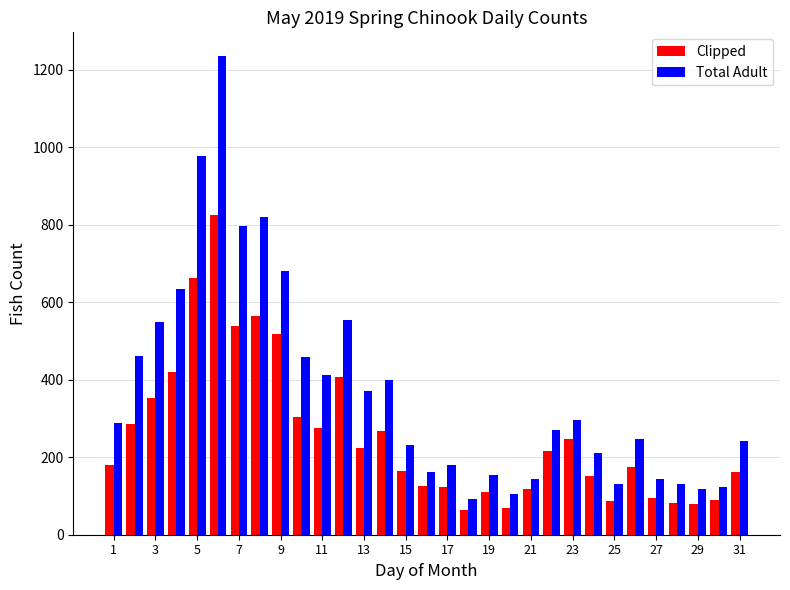

Which series has the largest total across all categories?

Total Adult